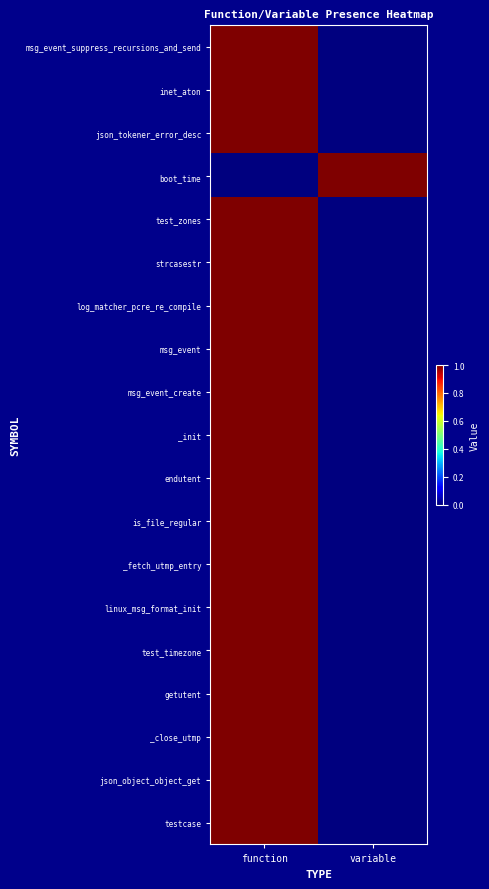

What is the total value across all series at variable?

1